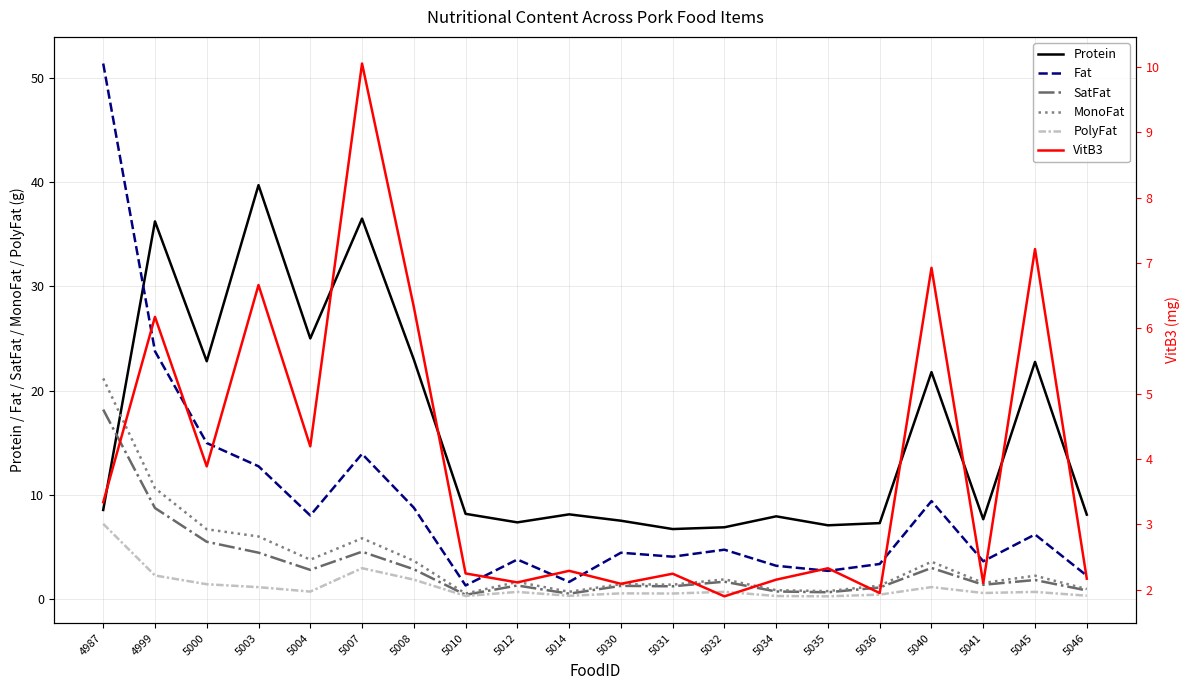

What is the value of the Fat point at the 7th from the left?

8.8